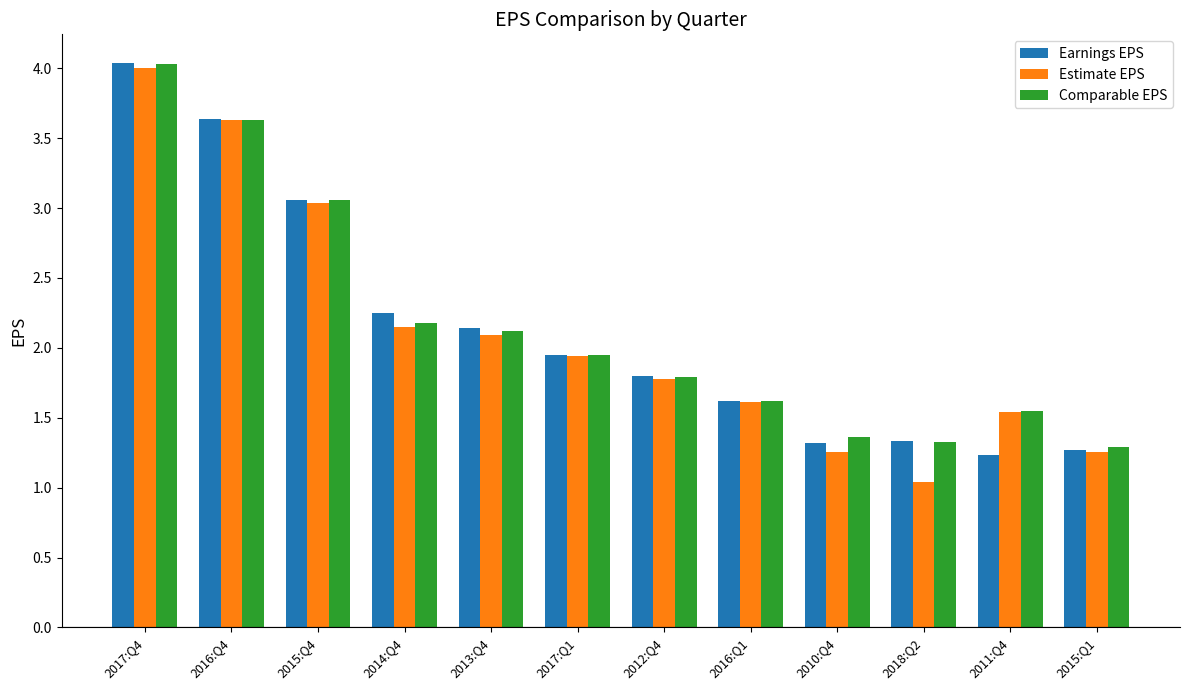

What is the sum of all Earnings EPS values?

25.7